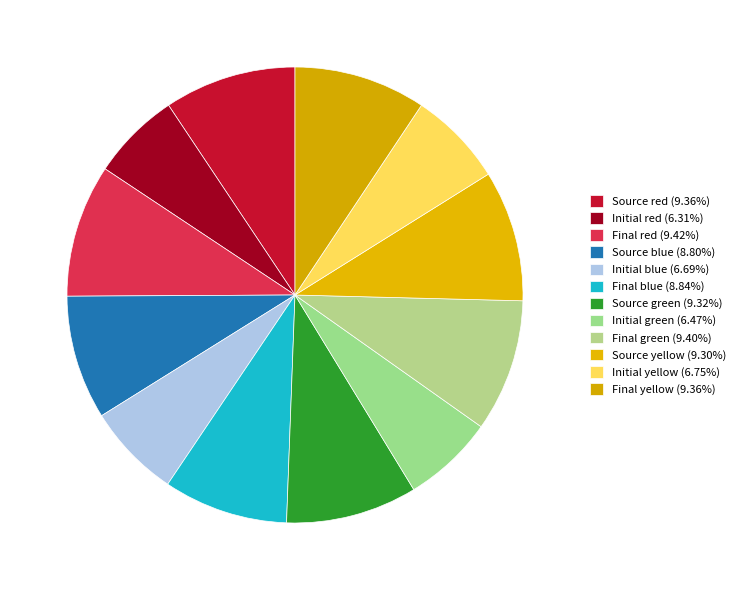

To the nearest percent, what is the combined percentage of Final red and Initial green?

16%